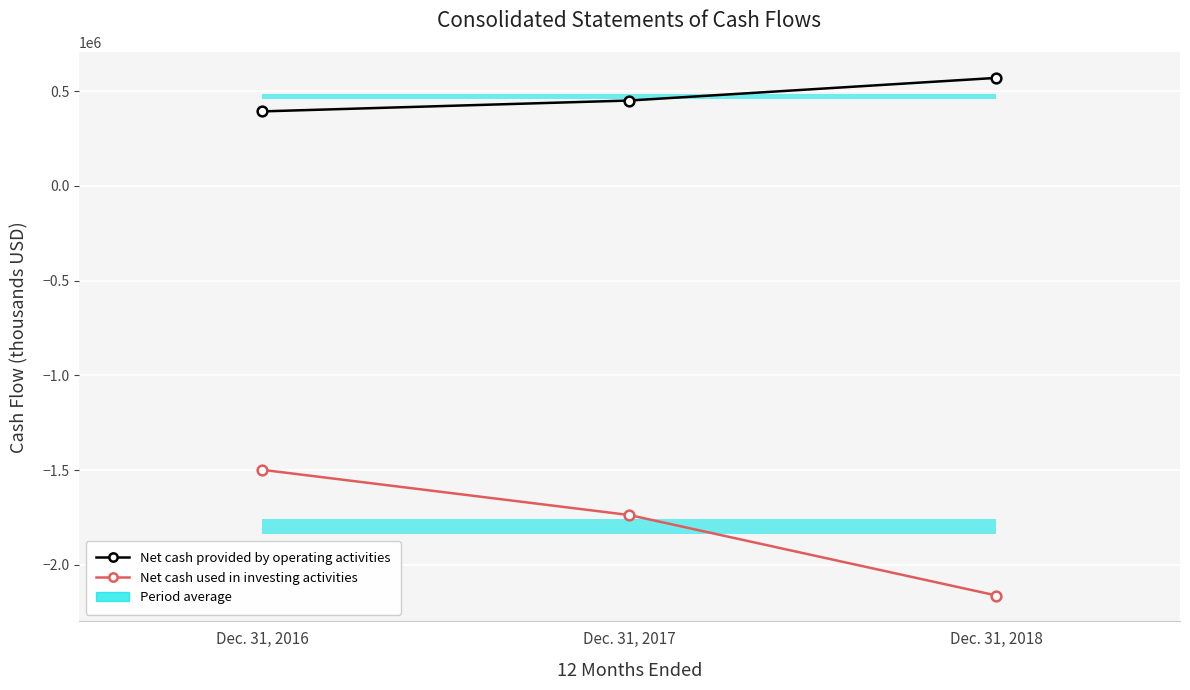

Reading right to left, transcribe all the data shown in this chart.

Net cash provided by operating activities: Dec. 31, 2018=570339	Dec. 31, 2017=450882	Dec. 31, 2016=393487
Net cash used in investing activities: Dec. 31, 2018=-2161760	Dec. 31, 2017=-1737126	Dec. 31, 2016=-1498406